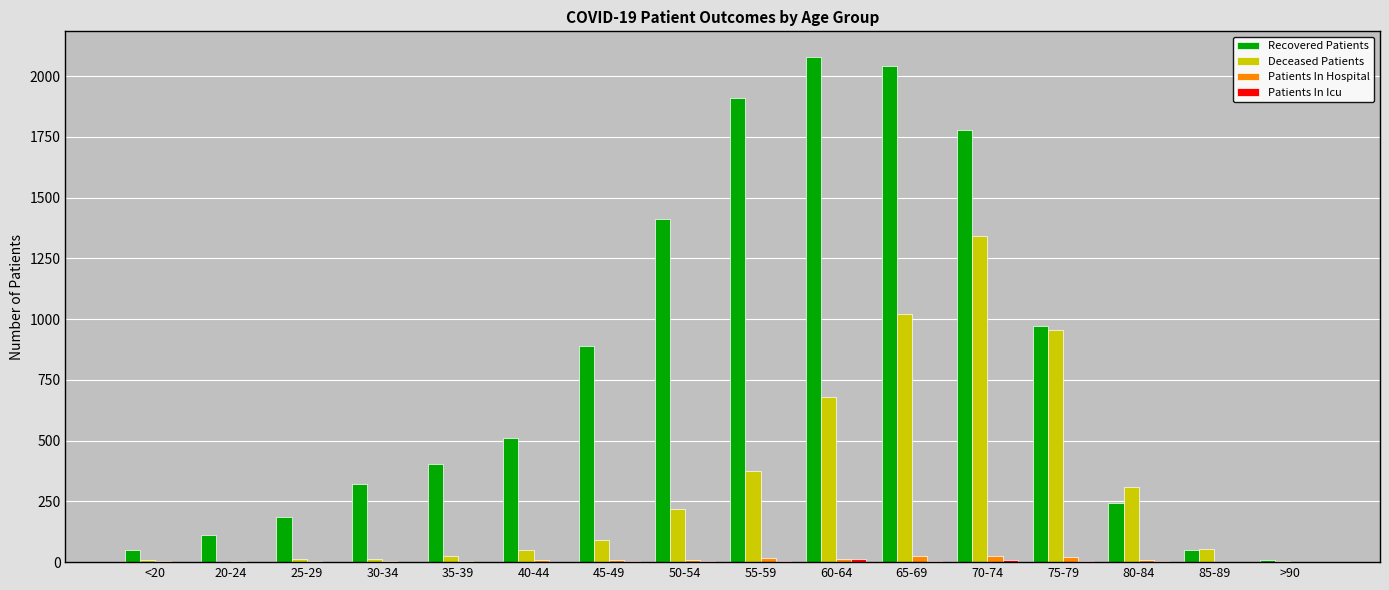

What is the maximum value shown in the chart?

2080